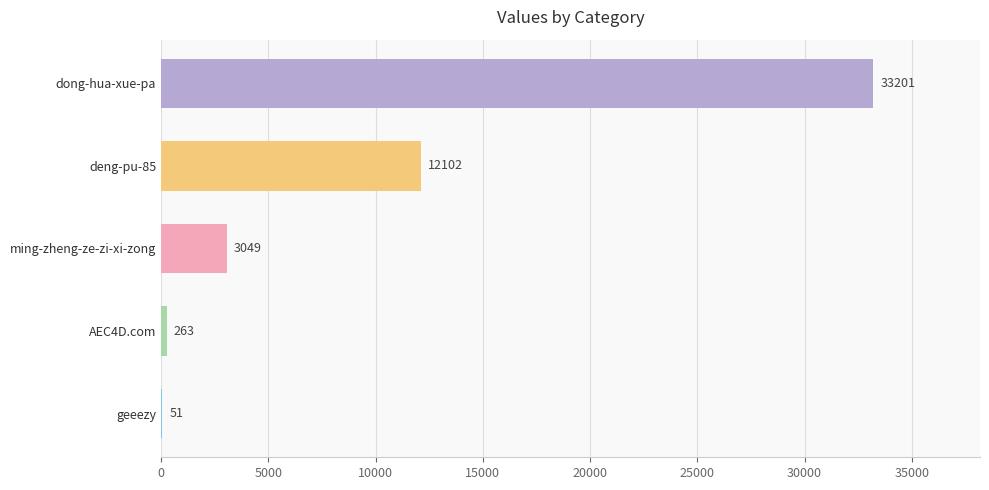

Reading top to bottom, list all the values displayed in this chart.

dong-hua-xue-pa=33201	deng-pu-85=12102	ming-zheng-ze-zi-xi-zong=3049	AEC4D.com=263	geeezy=51